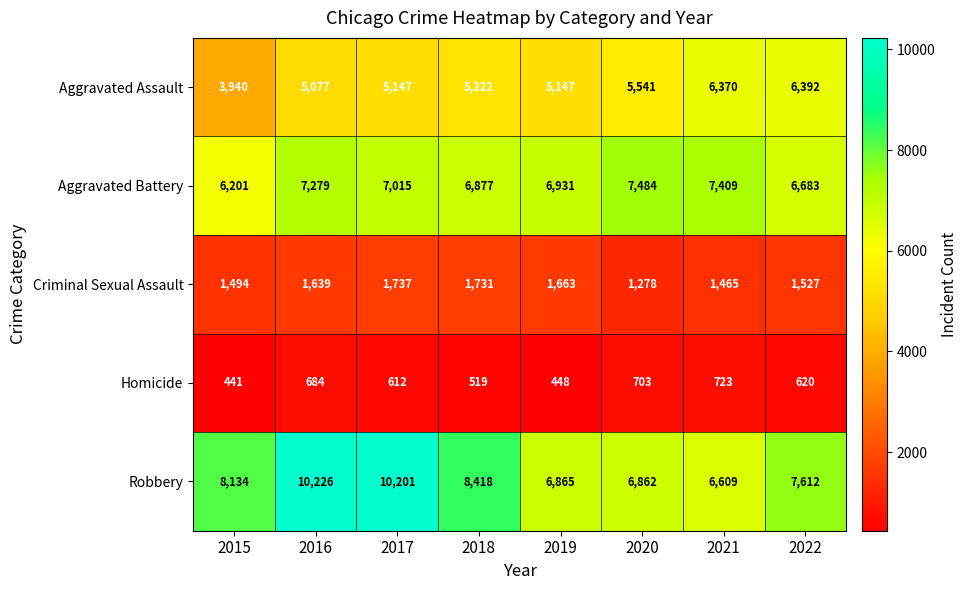

What is the difference between the highest and lowest values at 2017?

9589